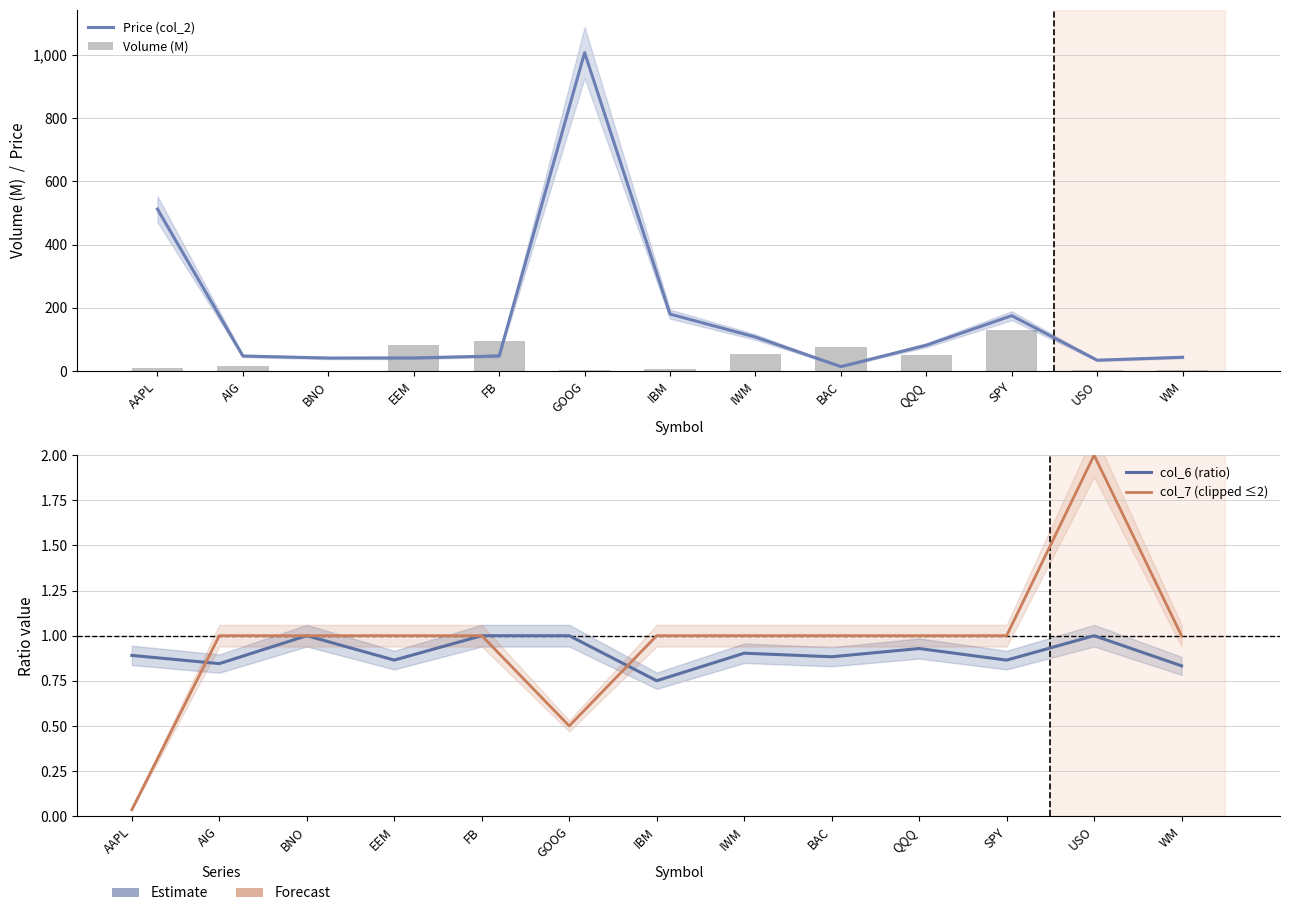

At which category is the sum across all series the highest?

GOOG